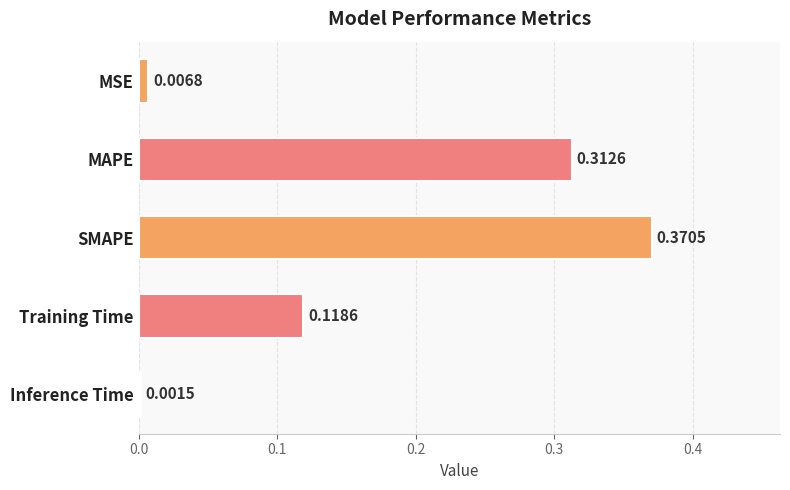

Are the bars grouped side by side (vs. stacked)?

No